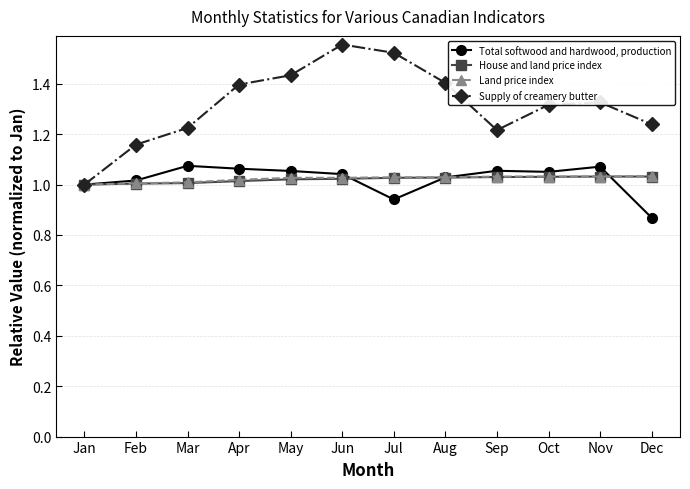

Which series has the widest spread of values?

Supply of creamery butter